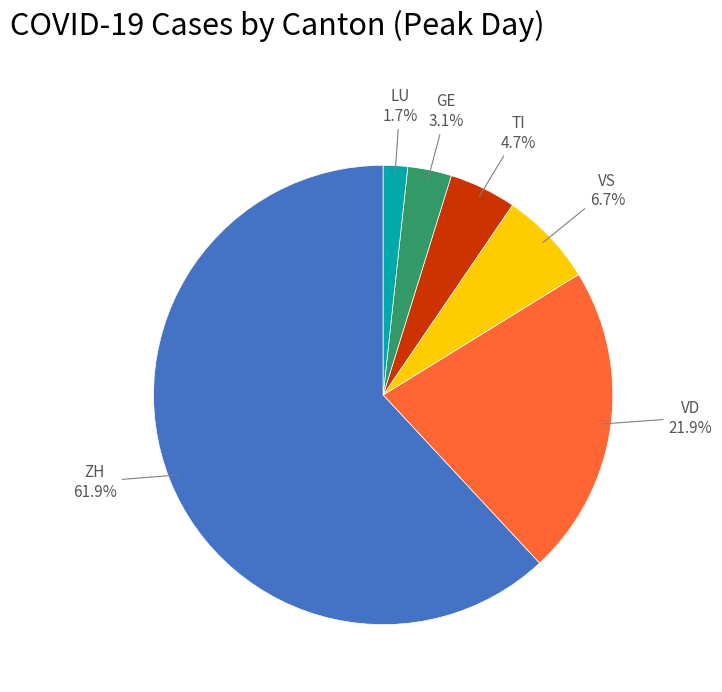

Is there a majority slice in this chart?

Yes